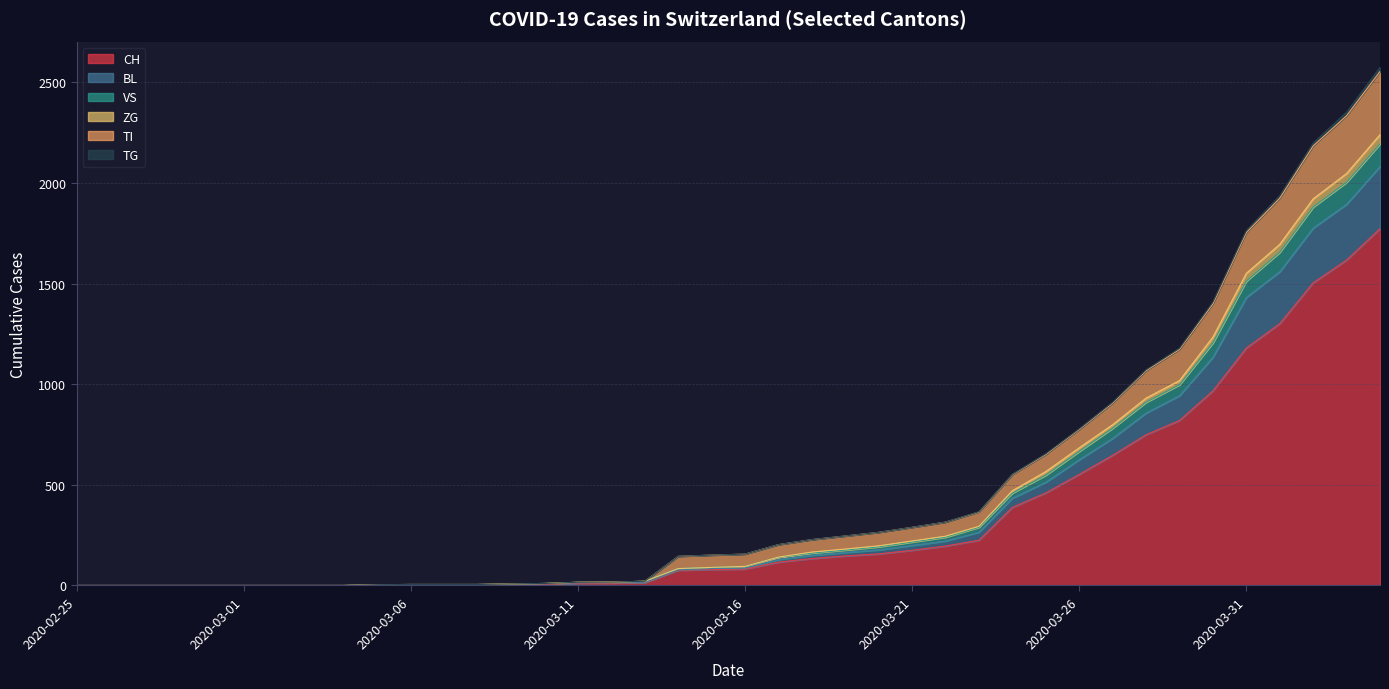

What is the highest value of the CH series?

1773